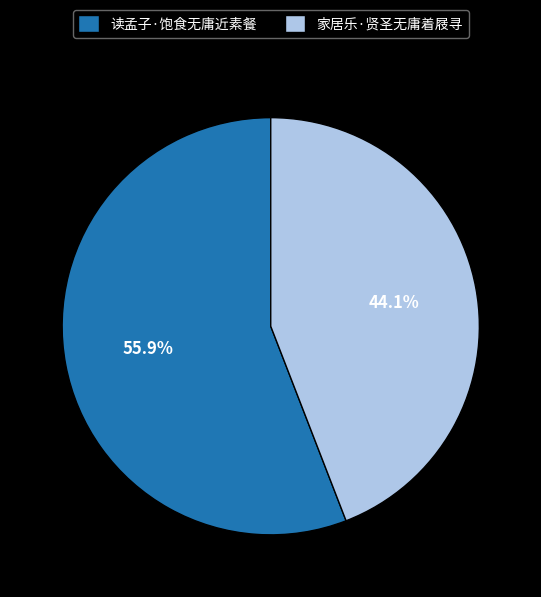

Between 家居乐·贤圣无庸着屐寻 and 读孟子·饱食无庸近素餐, which is larger?

读孟子·饱食无庸近素餐